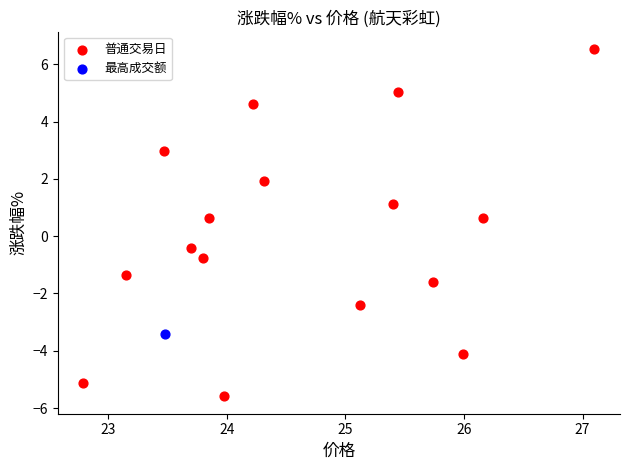

What are all the series names shown in the legend?

普通交易日, 最高成交额